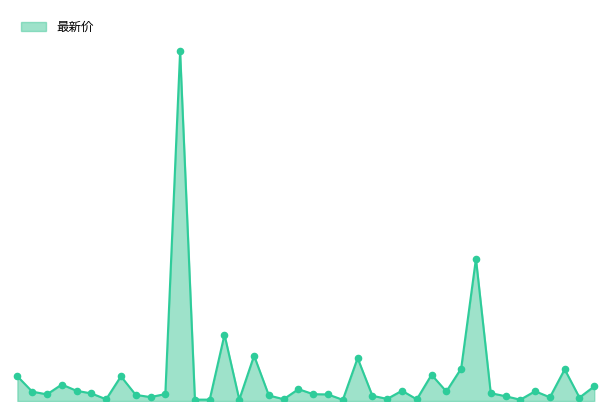

Does the chart have visible grid lines?

No